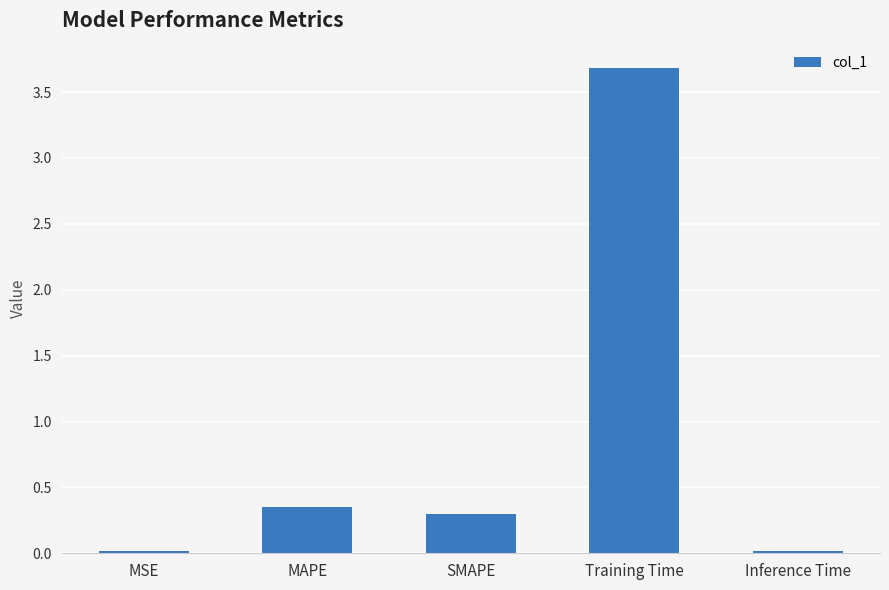

Are the bars horizontal?

No